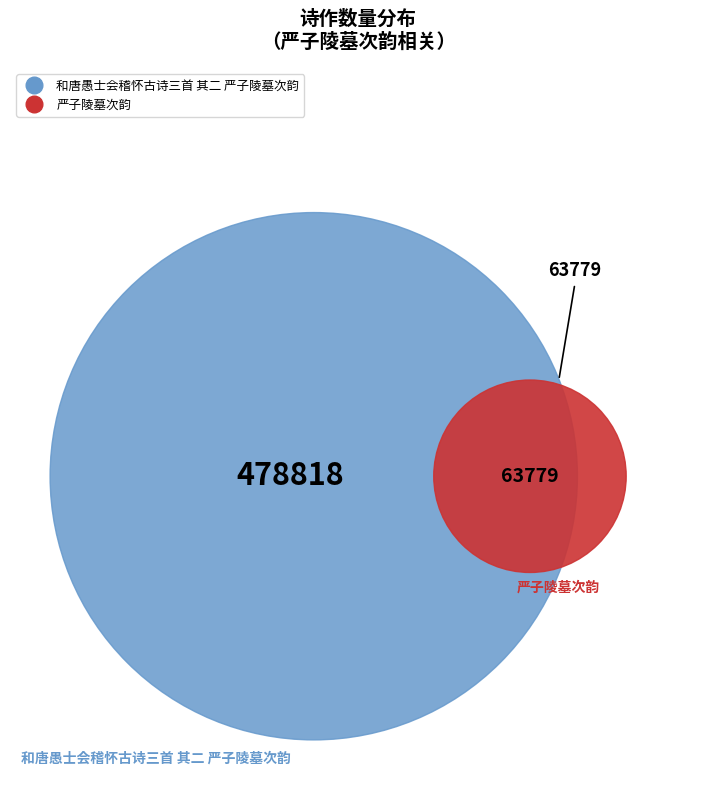

To the nearest percent, what portion does 和唐愚士会稽怀古诗三首 其二 严子陵墓次韵 represent?

88%